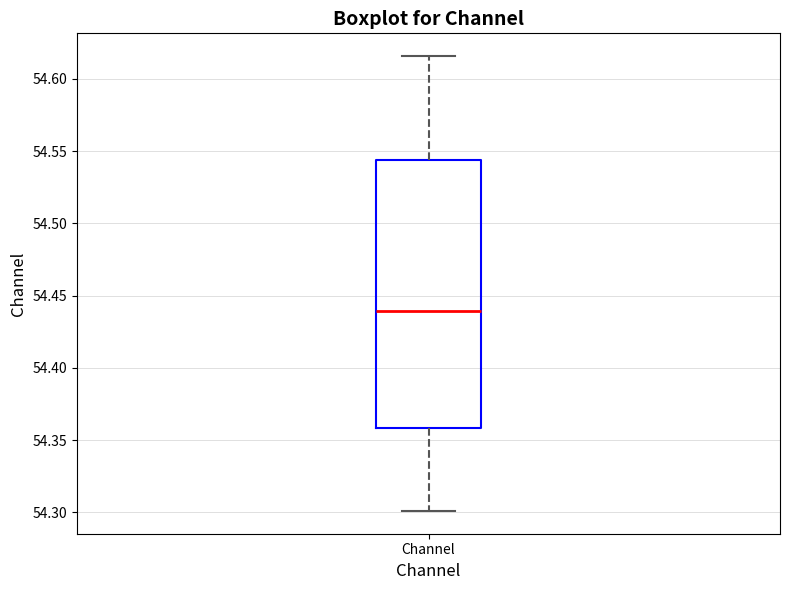

Read this box plot against the y-axis: the position of the median line, the range covered by the box, and the ends of both whiskers. The values are not printed on the chart, so give them approximately, as read against the axis.

median 54.440, box 54.360 to 54.545, whiskers 54.300 to 54.615